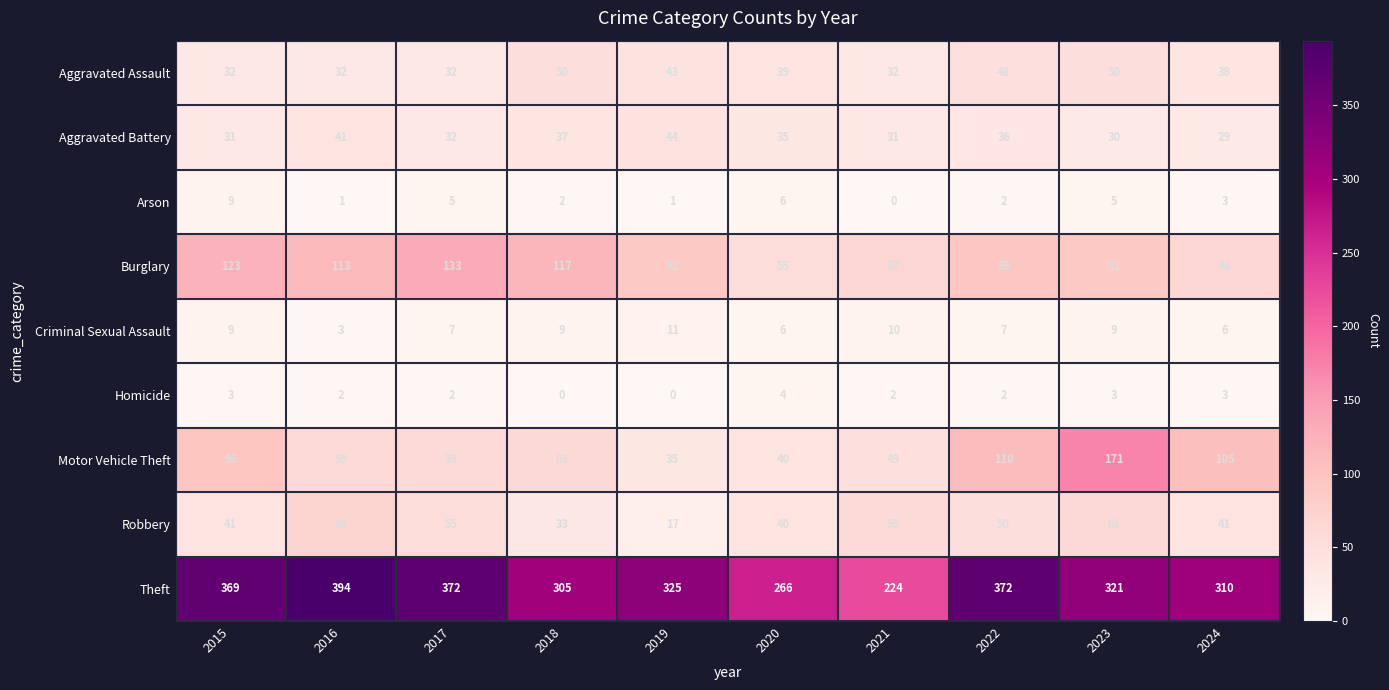

What is the lowest value of the Motor Vehicle Theft series?

35